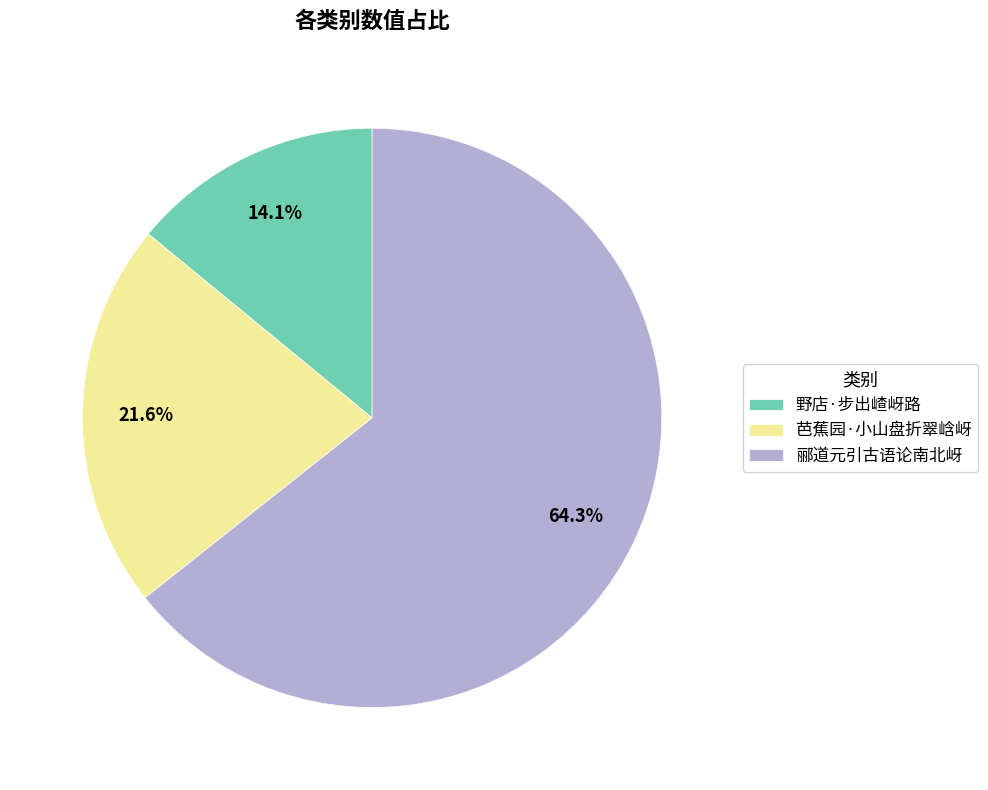

Between 野店·步出嵖岈路 and 郦道元引古语论南北岈, which is larger?

郦道元引古语论南北岈